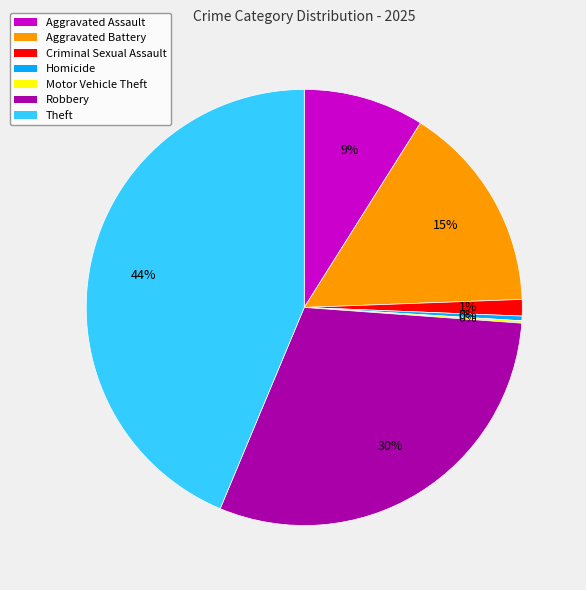

Which slice is the largest?

Theft